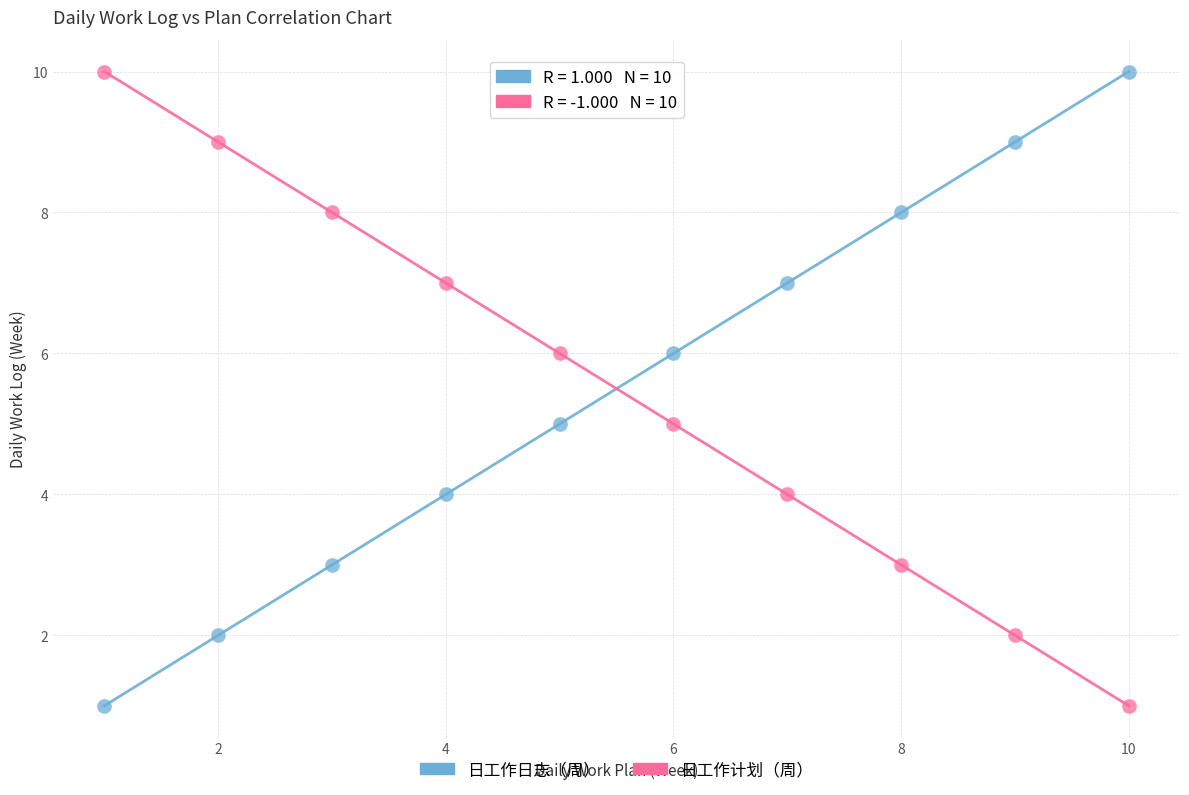

What is the X range (max minus min) for the scatter plot?

9